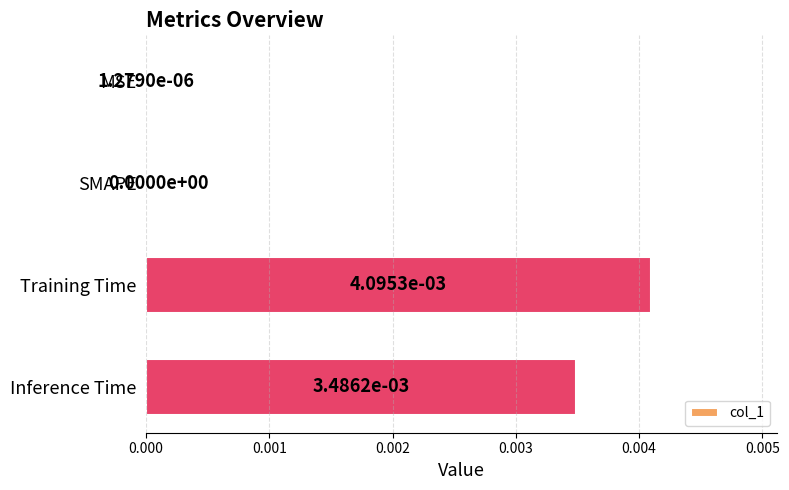

Which label corresponds to the largest value in the chart?

Training Time